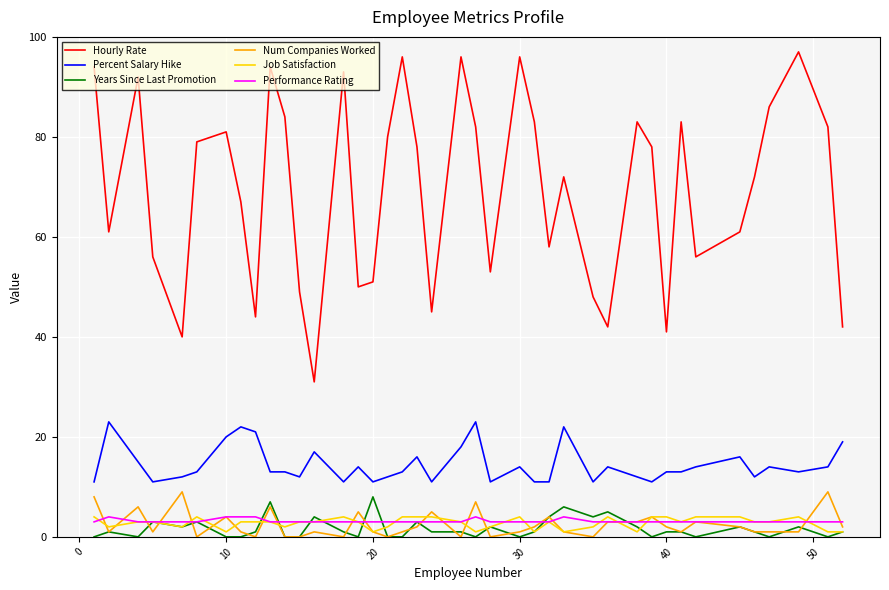

Which series has the largest range (max minus min)?

Hourly Rate